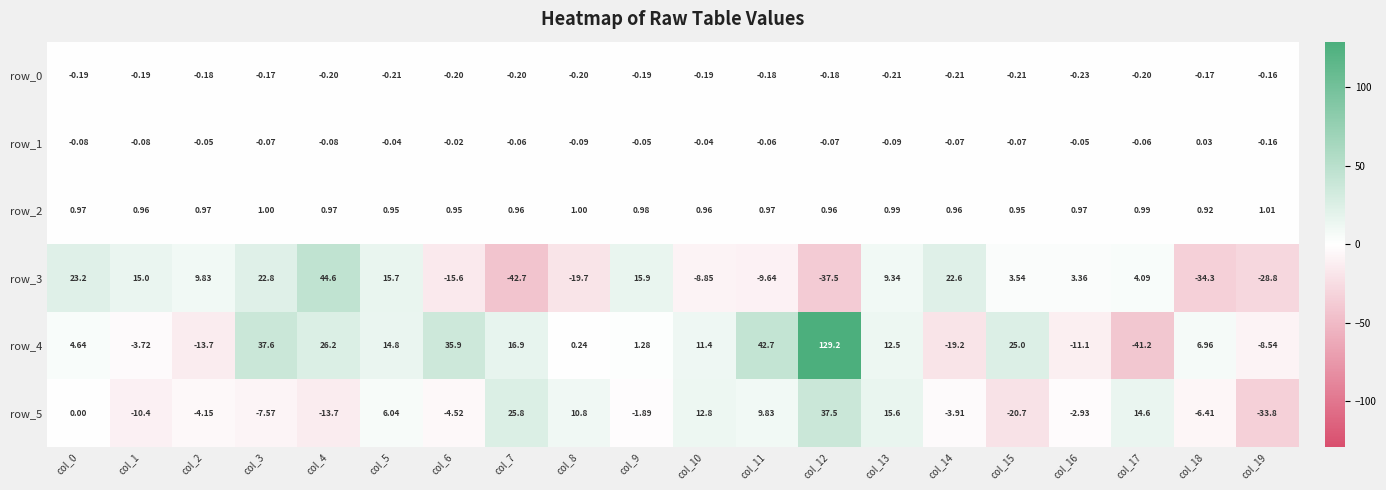

Is the value of row_2 at col_19 greater than the value of row_3 at col_15?

No